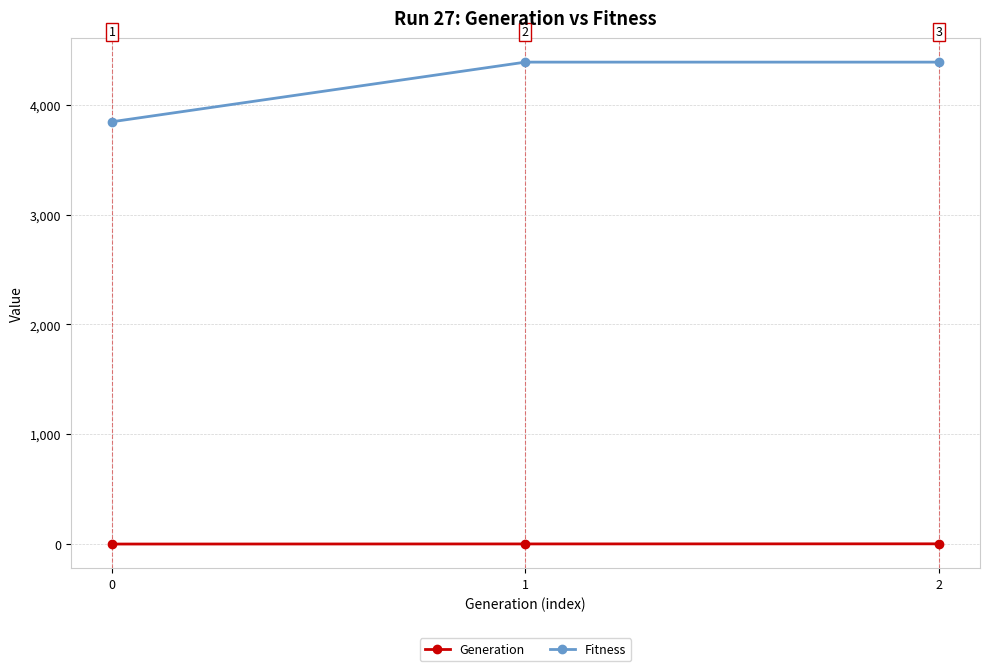

The value of Generation at 2 is 2. True or false?

True